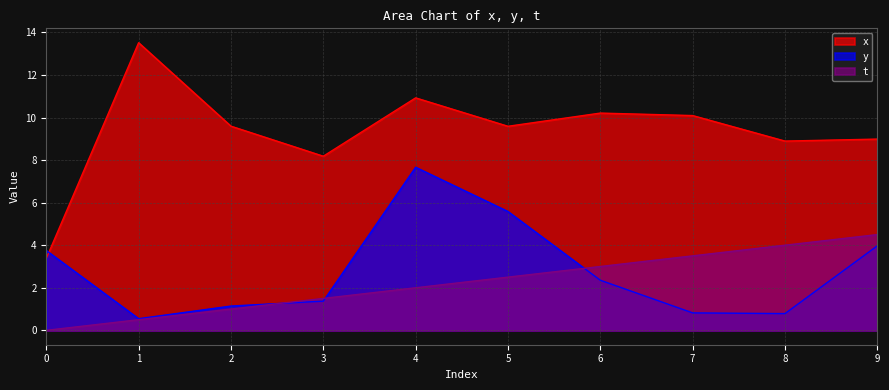

How many intersections are there between x and y?

1